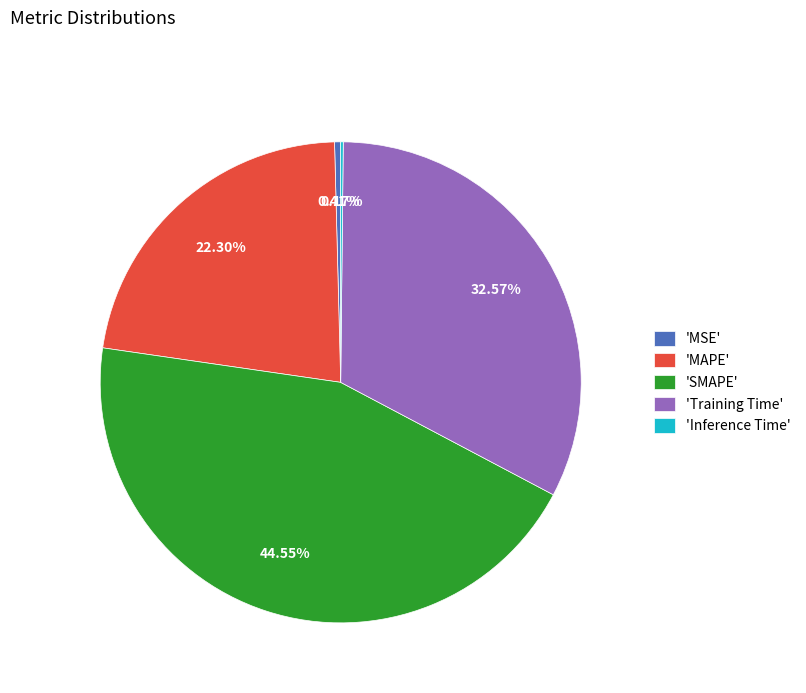

Which has a higher value, 'MSE' or 'Training Time'?

'Training Time'